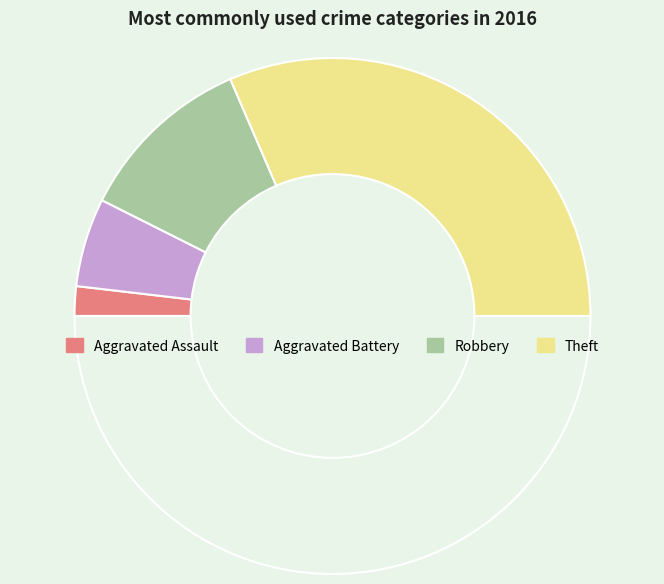

Is there a majority slice in this chart?

Yes